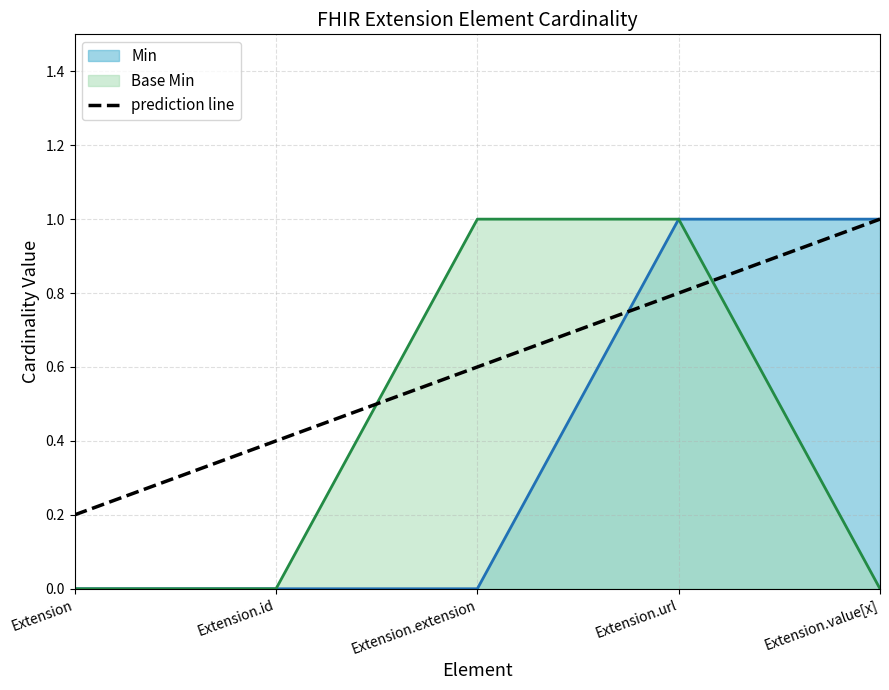

True or false: the data has more than 2 interior local peaks.

False